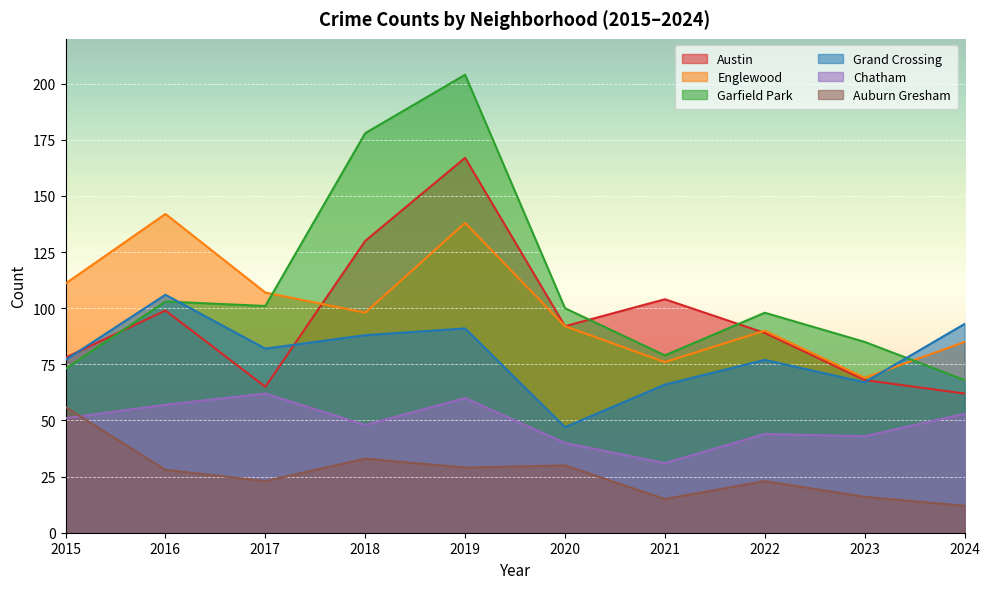

Reading right to left, list all the values displayed in this chart.

Austin: 62	68	89	104	92	167	130	65	99	78
Englewood: 85	69	90	76	92	138	98	107	142	111
Garfield Park: 68	85	98	79	100	204	178	101	103	73
Grand Crossing: 93	67	77	66	47	91	88	82	106	77
Chatham: 53	43	44	31	40	60	48	62	57	51
Auburn Gresham: 12	16	23	15	30	29	33	23	28	56